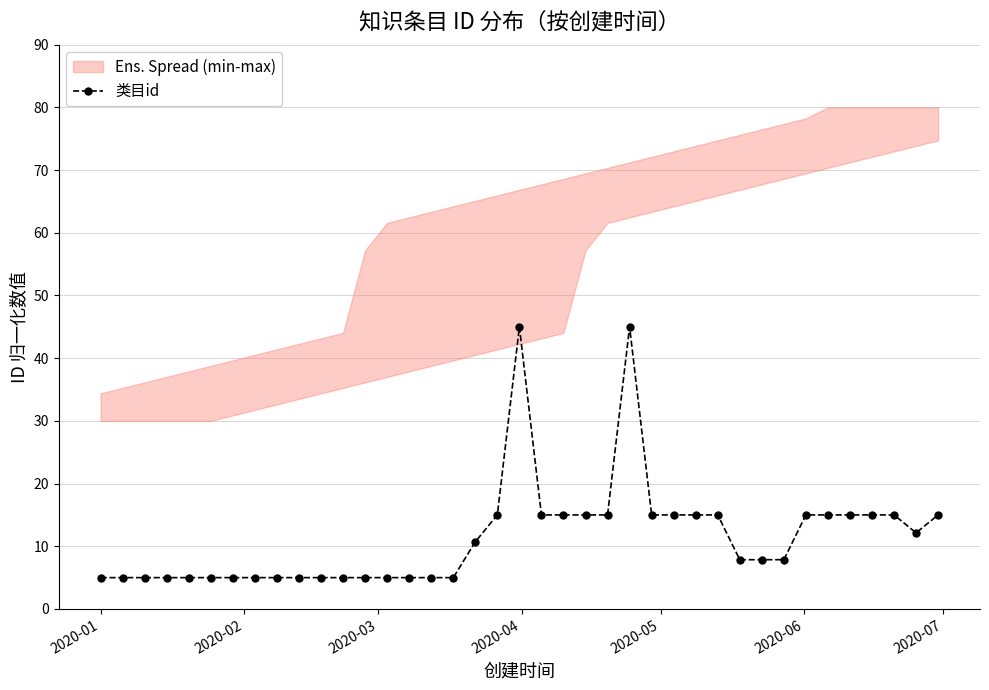

Does the chart display data point markers on the line(s)?

Yes